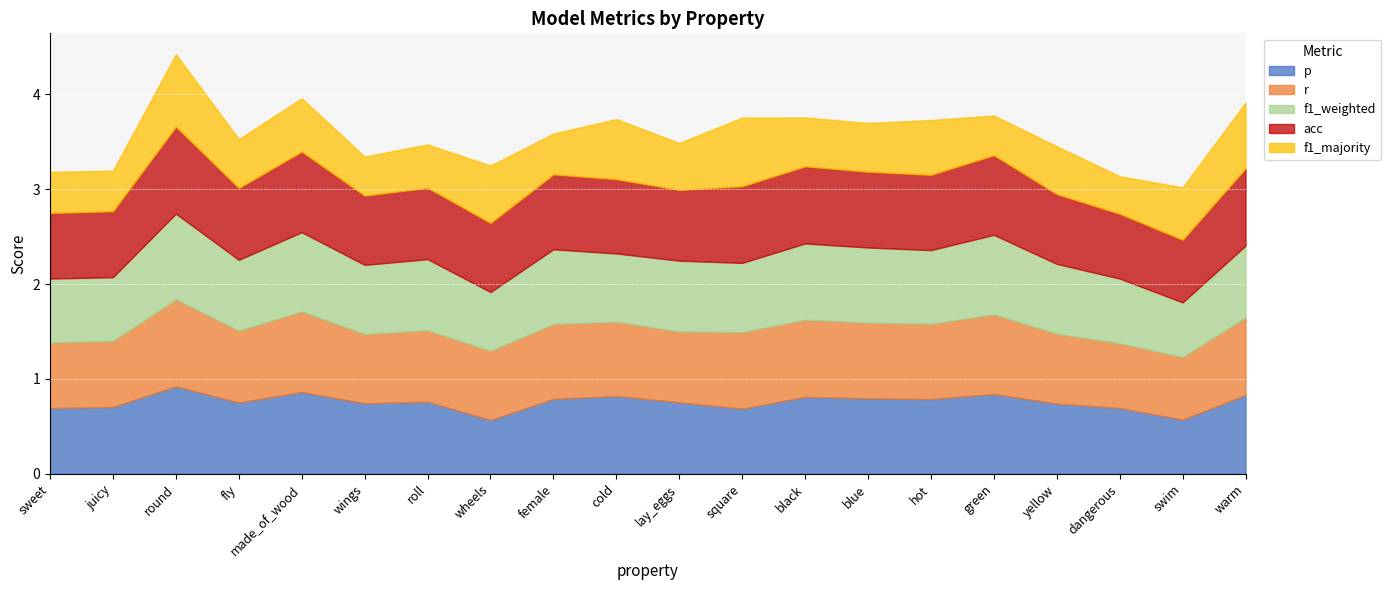

Is the value of f1_majority at hot greater than the value of p at fly?

No